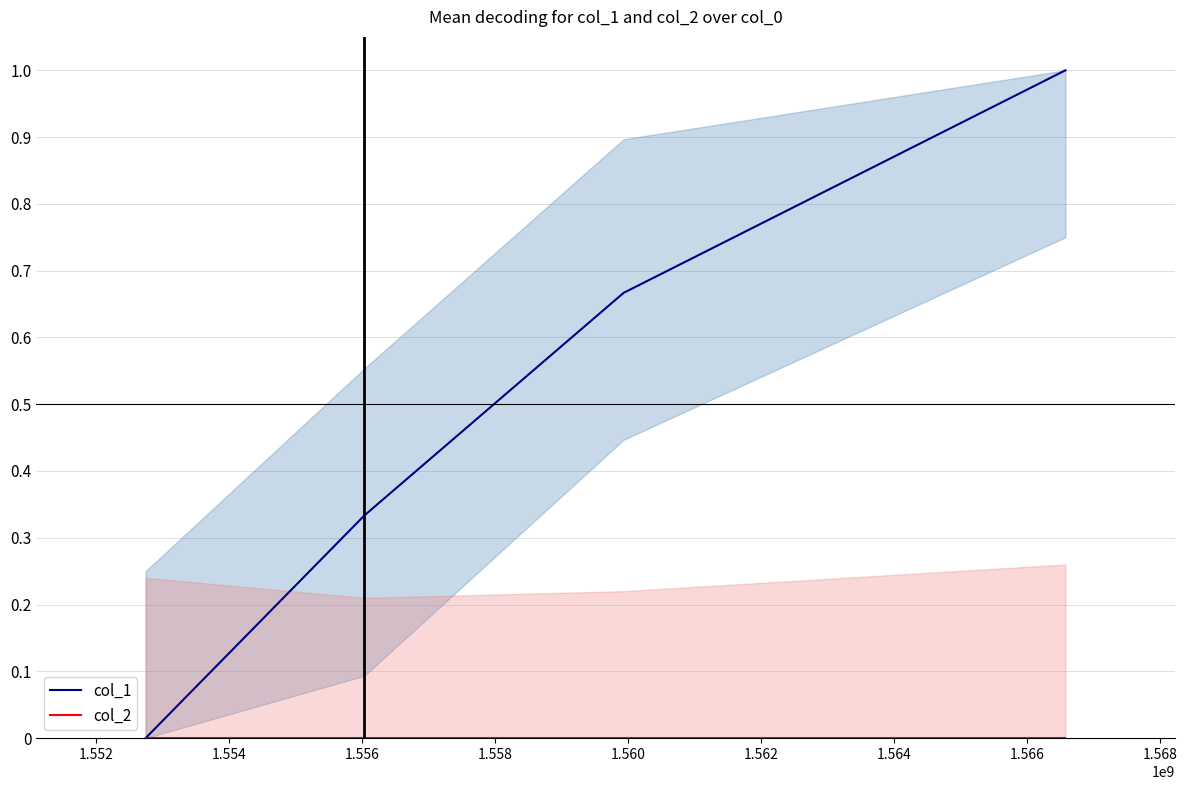

Which series has the largest total across all categories?

col_1